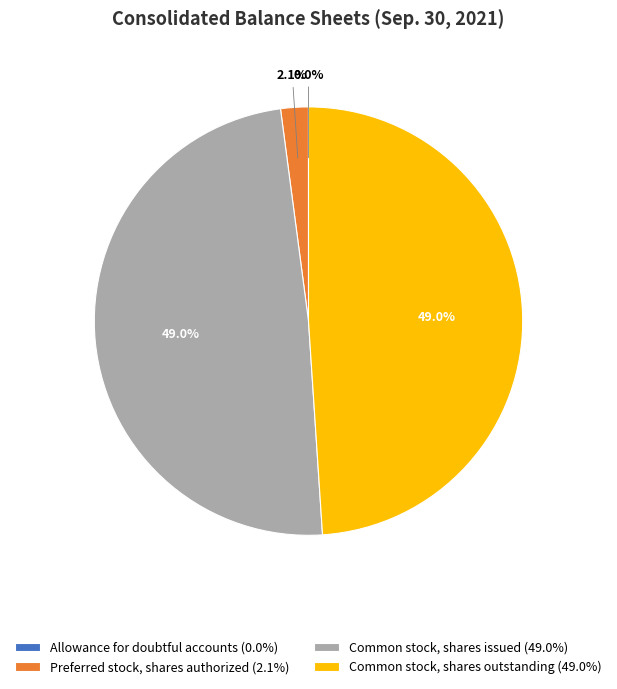

Does Common stock, shares issued (49.0%) represent more than half of the total?

No